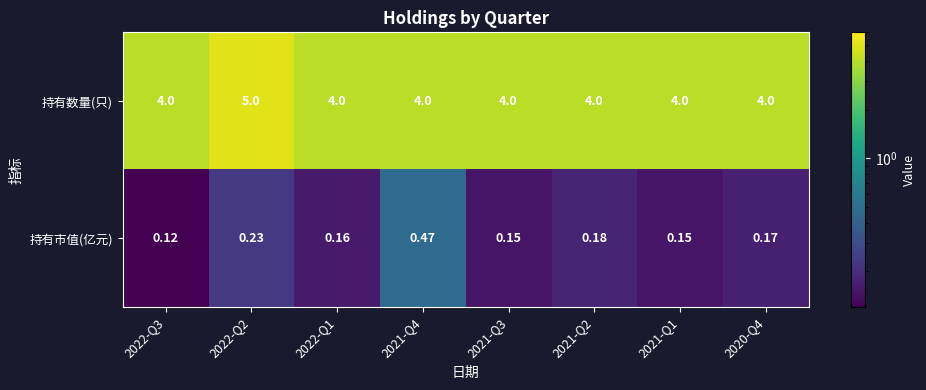

At which category is the sum across all series the highest?

2022-Q2